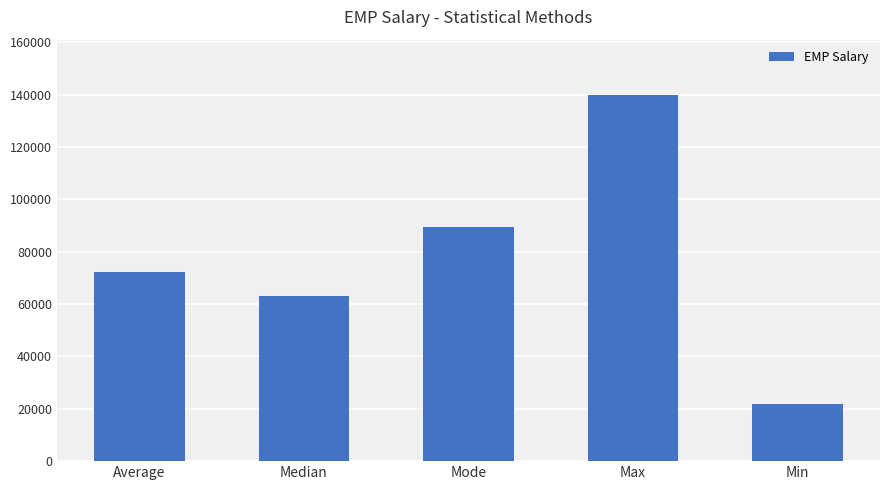

List the labels in order of value, largest first.

Max, Mode, Average, Median, Min